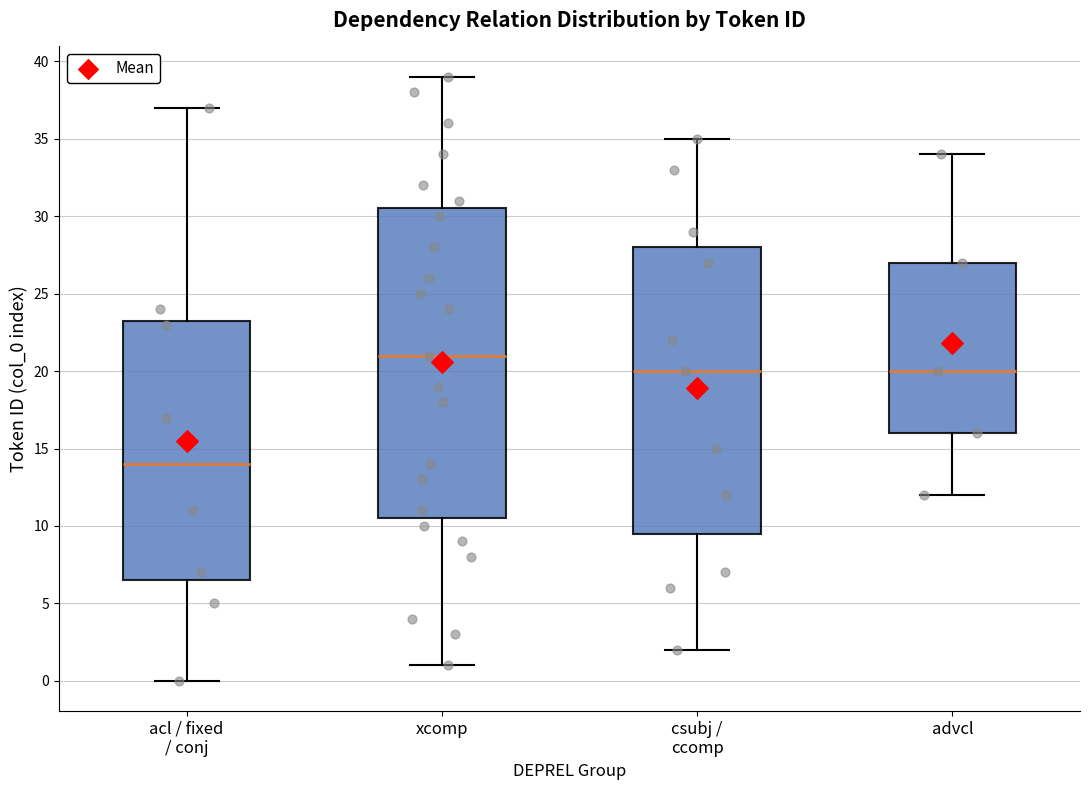

Where does the lower whisker of the box for xcomp end on the y-axis? The values are not printed on the chart, so give them approximately, as read against the axis.

1.0